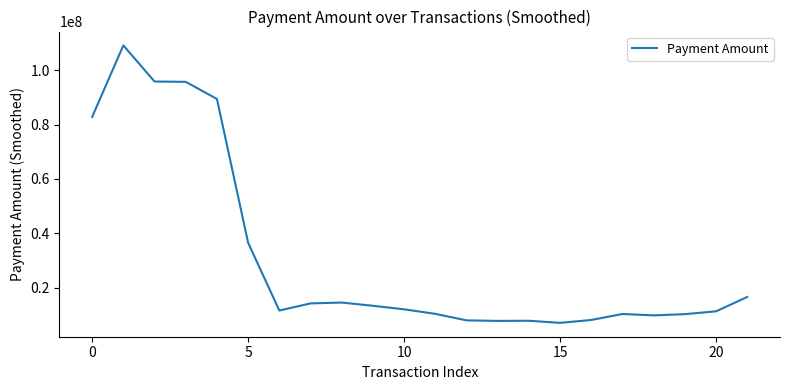

What is the smallest value displayed?

7004000.5